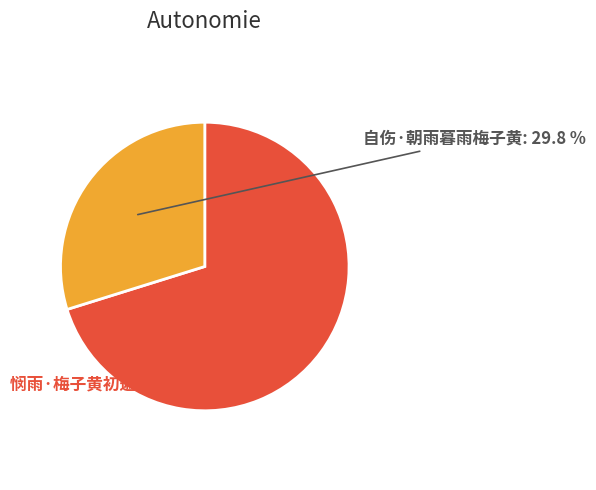

Does any single category account for the majority?

Yes